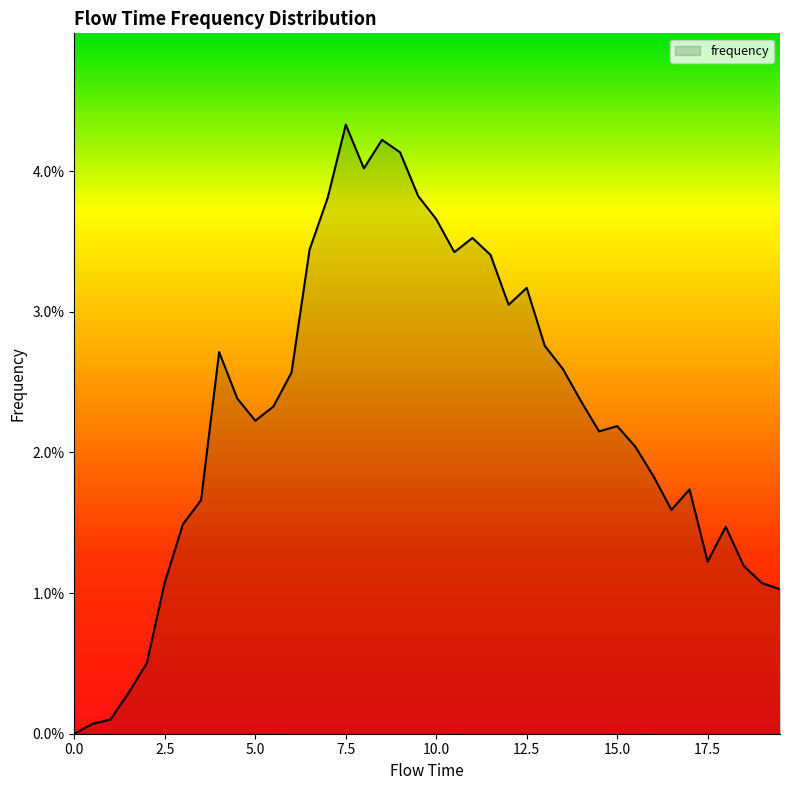

Does the chart have visible grid lines?

No